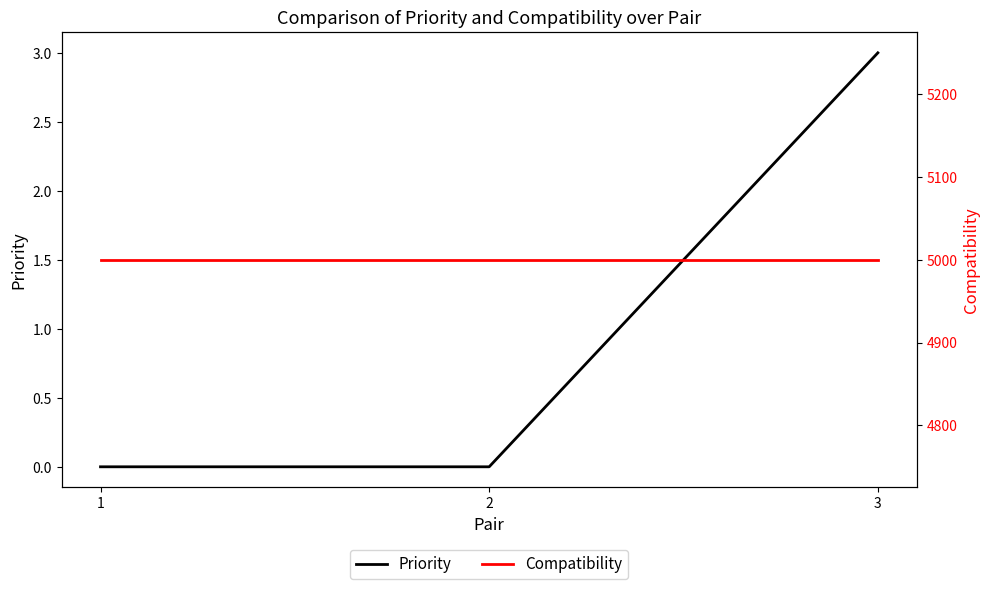

Which series has the widest spread of values?

Priority